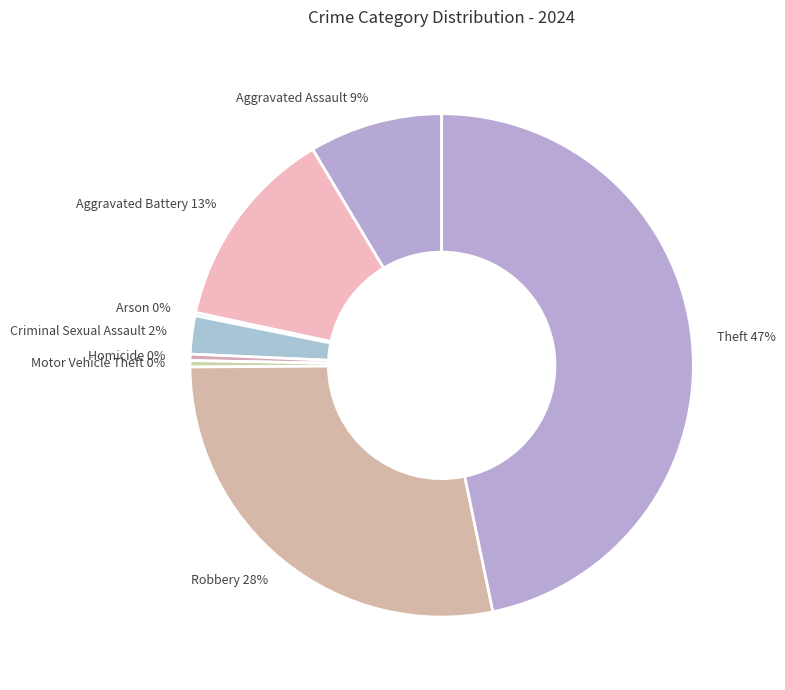

Is the sum of Motor Vehicle Theft 0% and Robbery 28% greater than half?

No